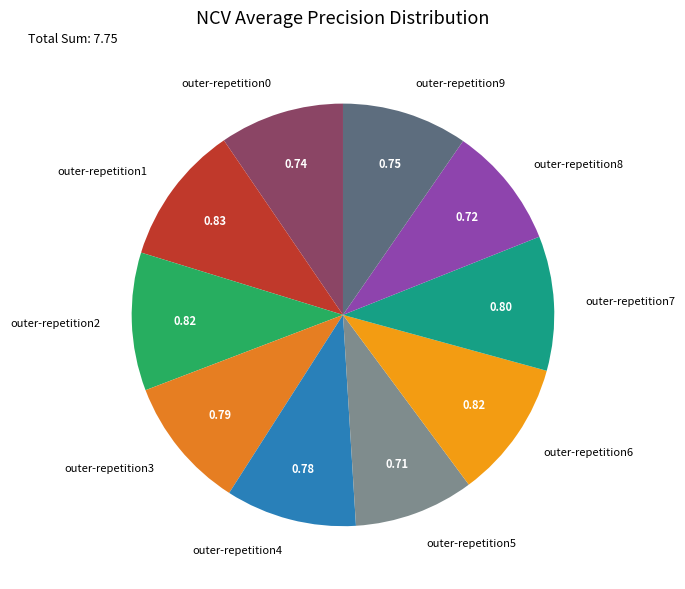

Count the number of slices in the pie.

10